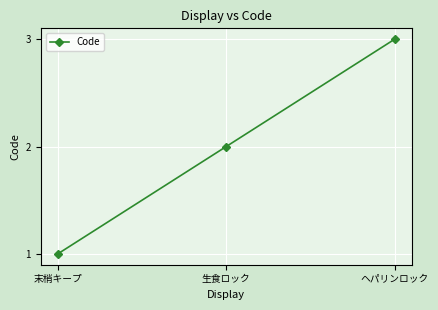

Reading left to right, transcribe all the data shown in this chart.

末梢キープ=1	生食ロック=2	ヘパリンロック=3